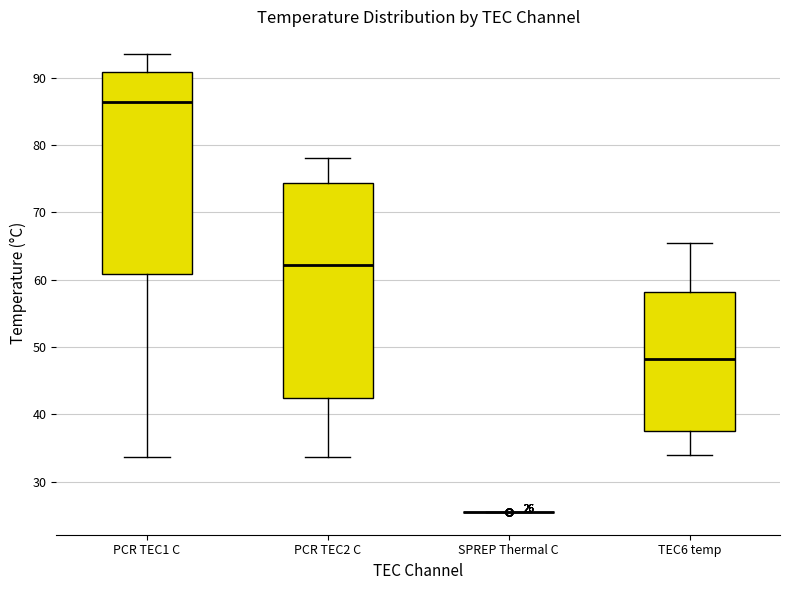

Comparing the boxes themselves (not the whiskers), which one is the tallest?

PCR TEC2 C